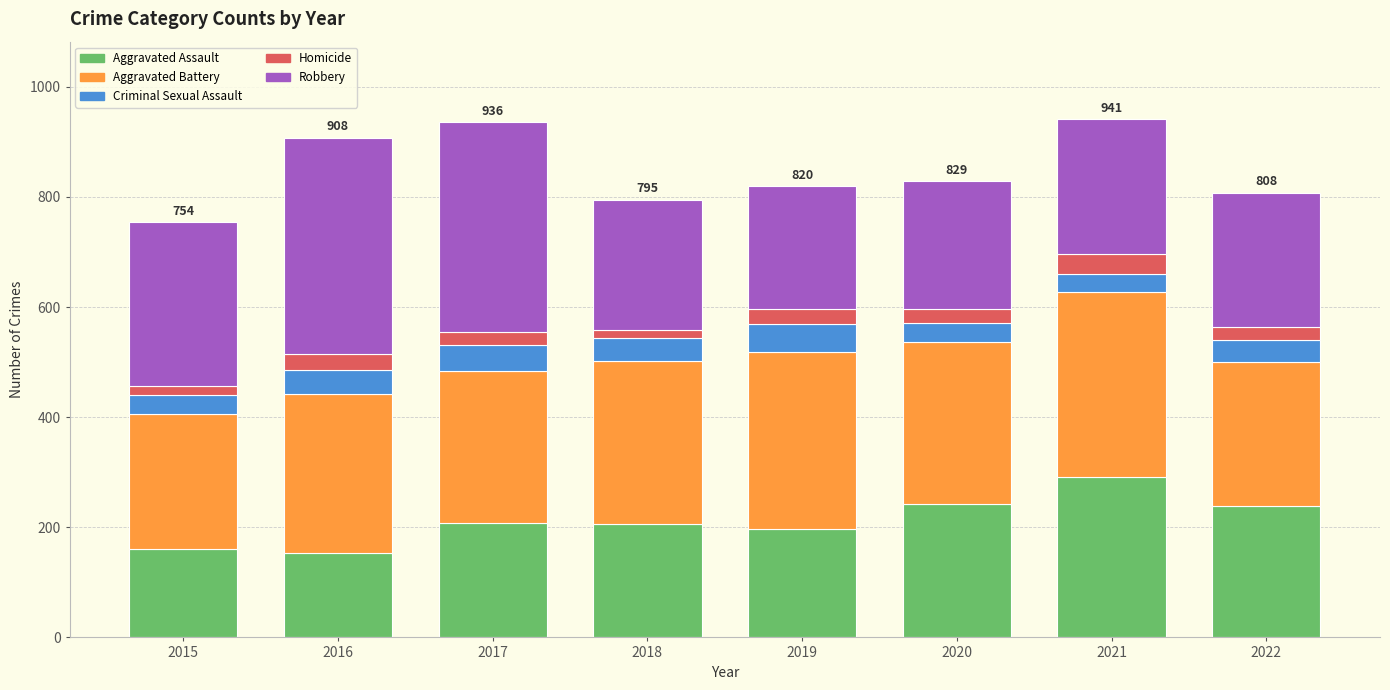

The Aggravated Assault series shows 242 at 2020. True or false?

True